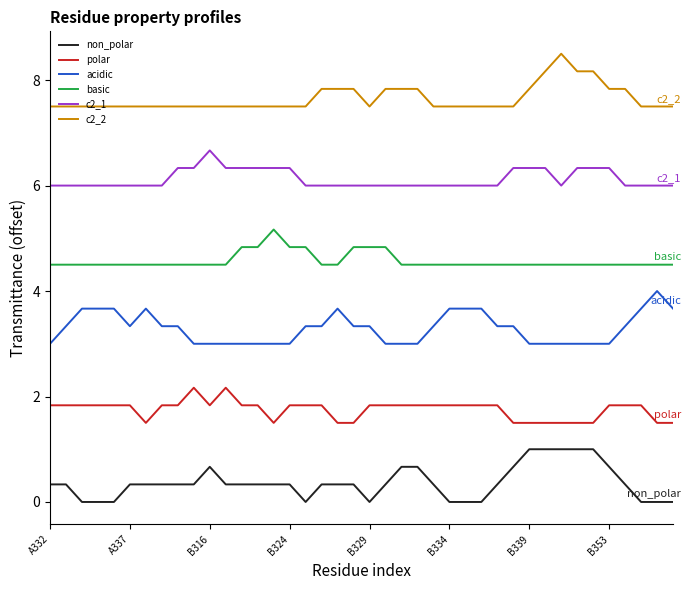

True or false: acidic and non_polar intersect in this chart.

False